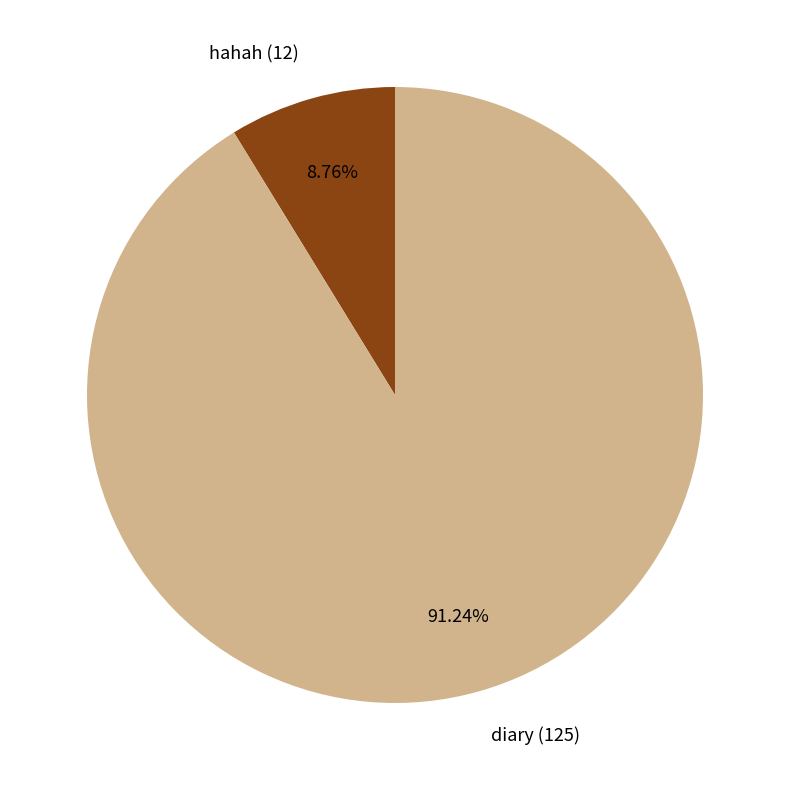

Which slice represents more than half of the pie?

diary (125)